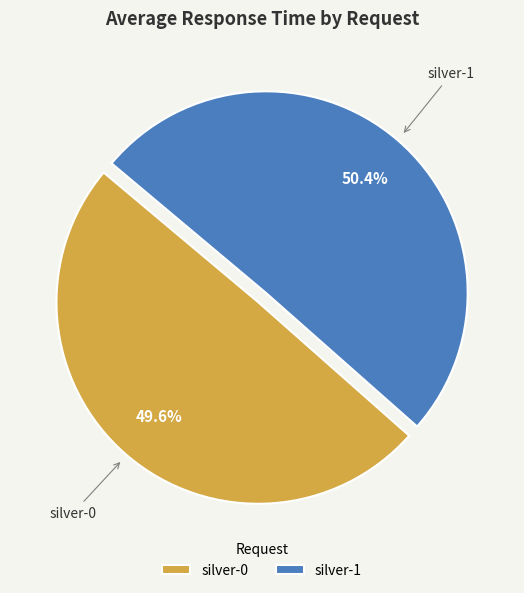

To the nearest percent, what is the difference between the silver-1 and silver-0 slice percentages?

1%